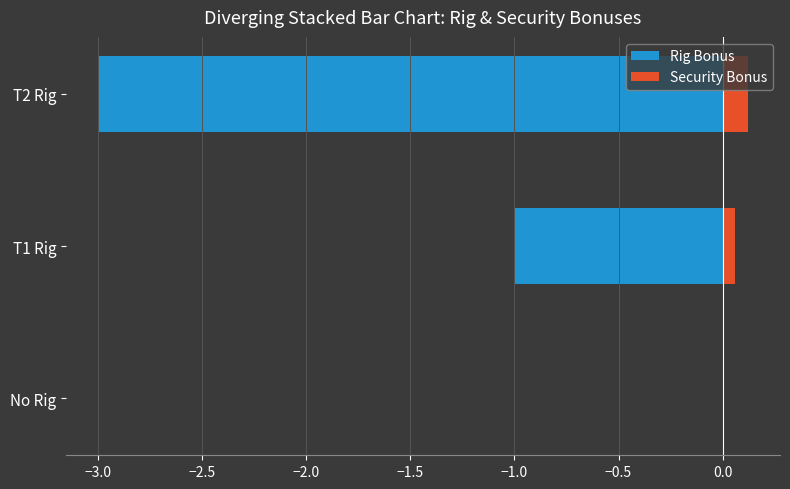

At T1 Rig, list the series in order from smallest to largest.

Rig Bonus, Security Bonus